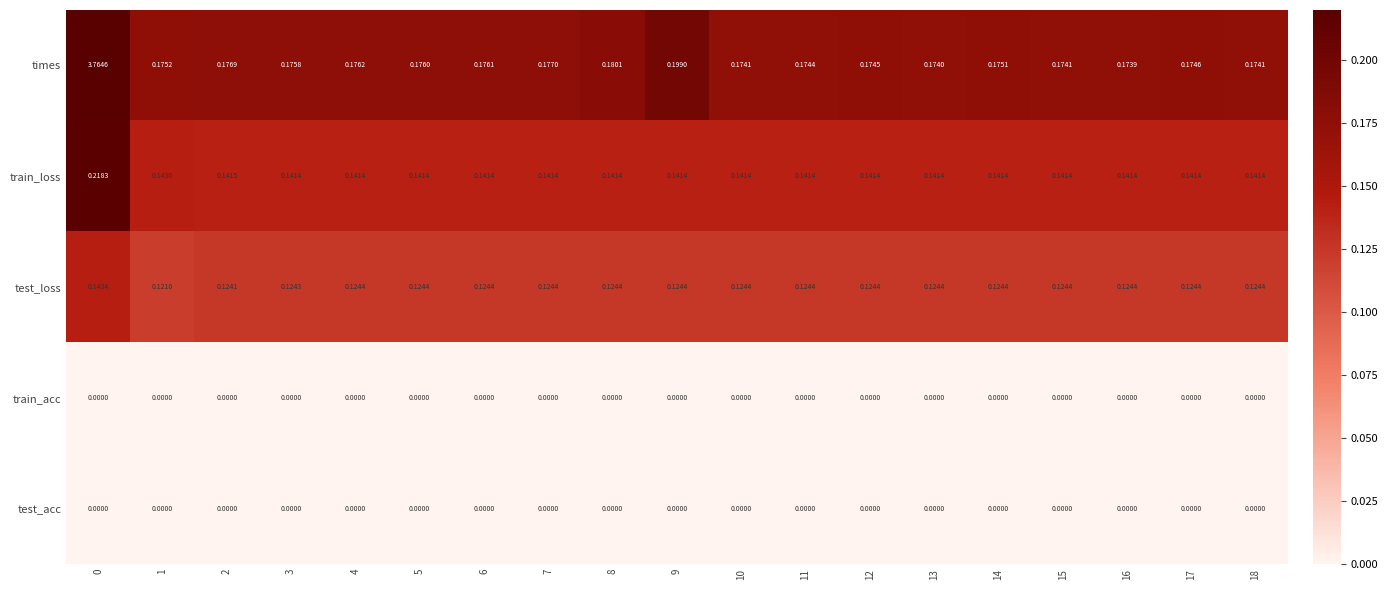

Which series has the widest spread of values?

times